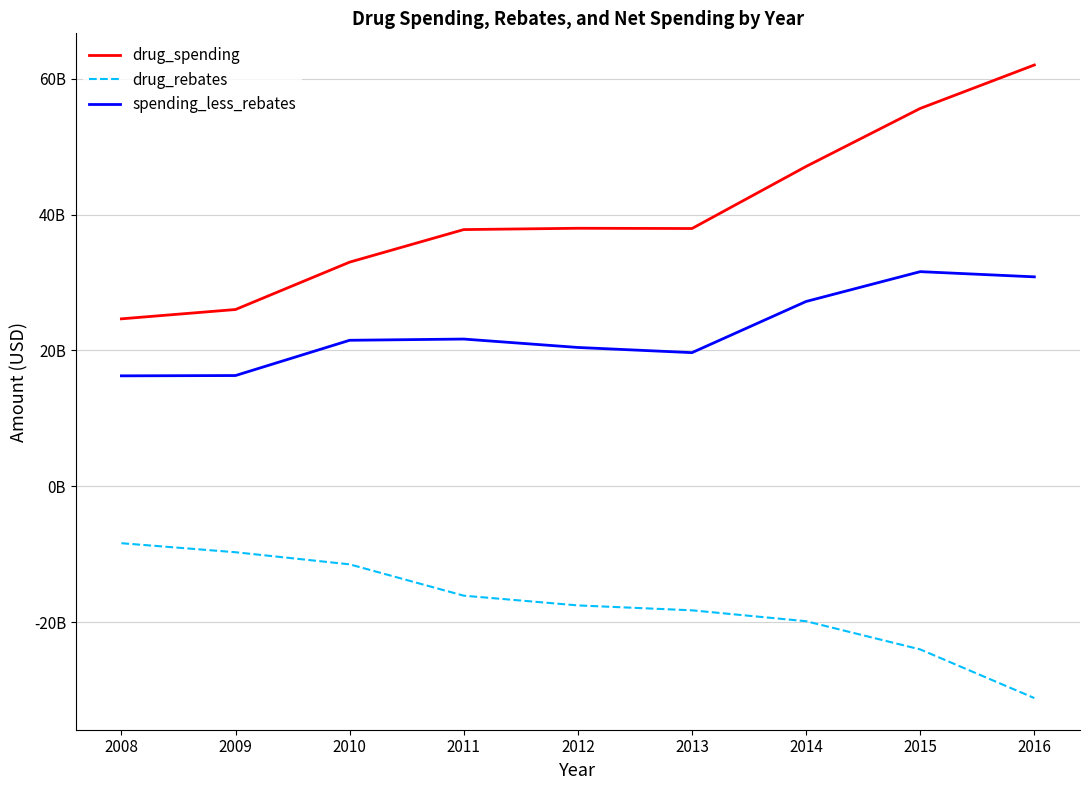

What are all the series names shown in the legend?

drug_spending, drug_rebates, spending_less_rebates